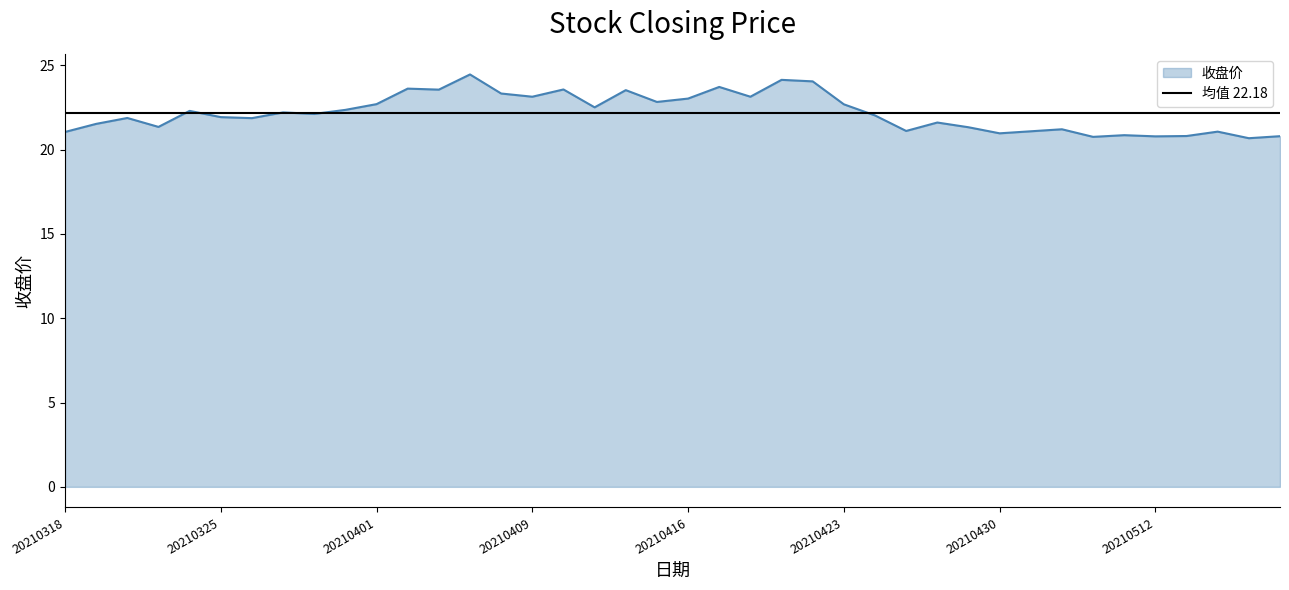

How many data points does each series have?

40